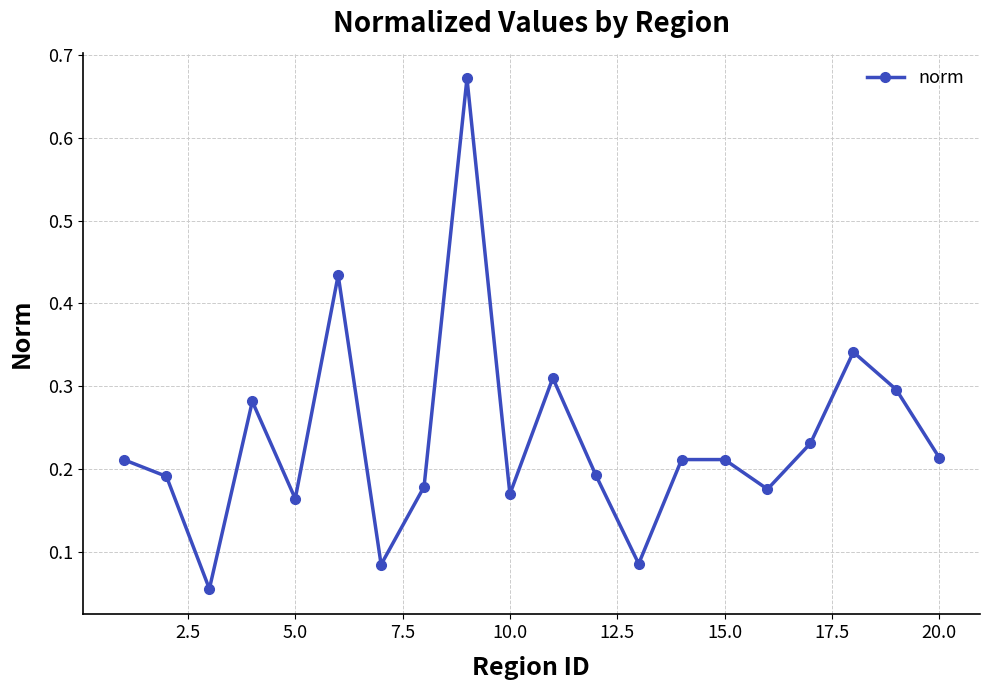

What is the difference between the maximum and minimum values?

0.6